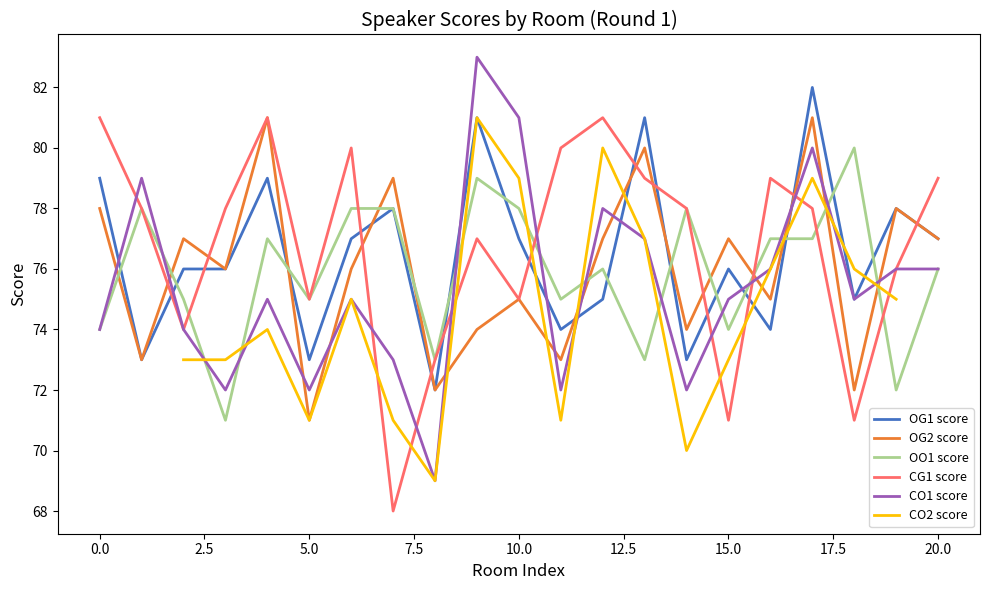

Which series ends up on top after the final intersection of CO1 score and OG2 score?

OG2 score